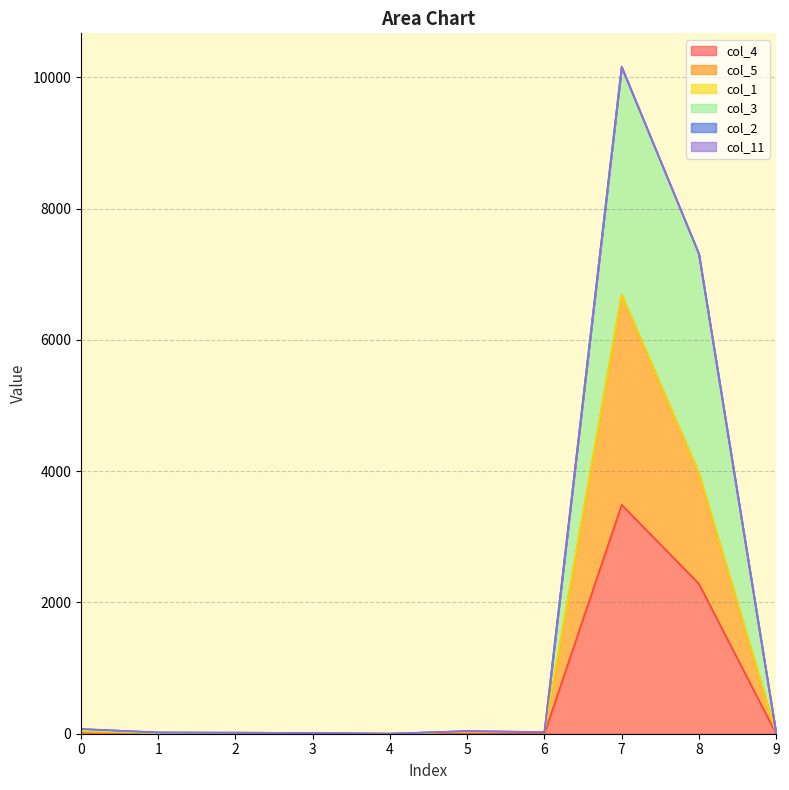

In col_5, how many points are higher than both neighbors (excluding endpoints)?

3